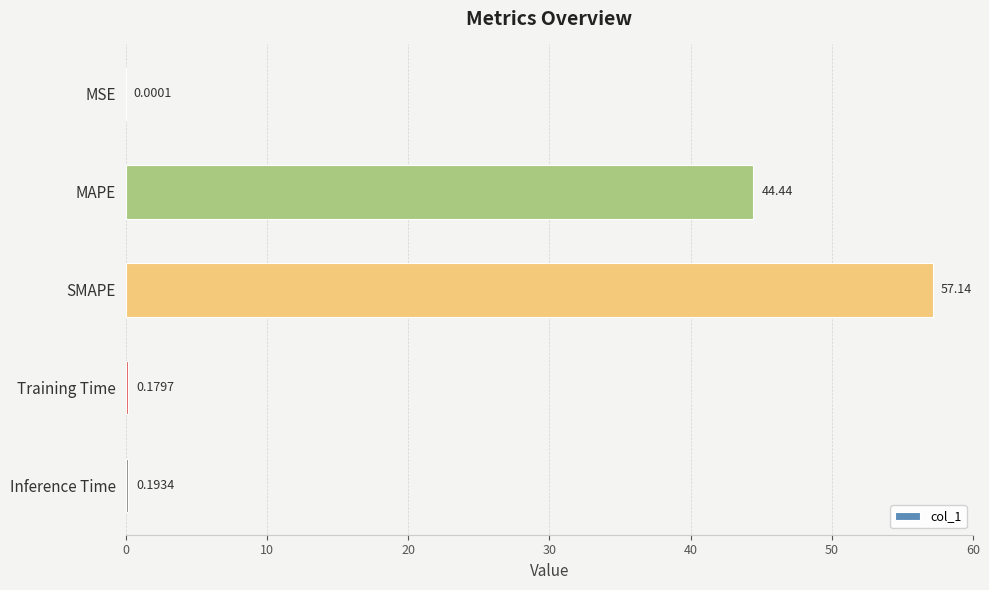

What is the change in value from MSE to MAPE?

+44.4